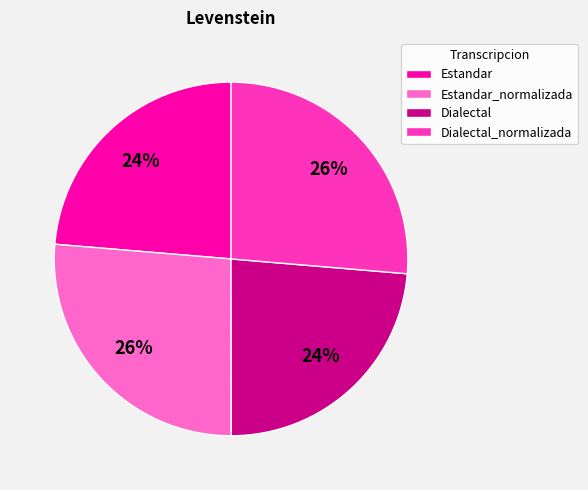

Is the sum of Estandar_normalizada and Dialectal_normalizada greater than half?

Yes